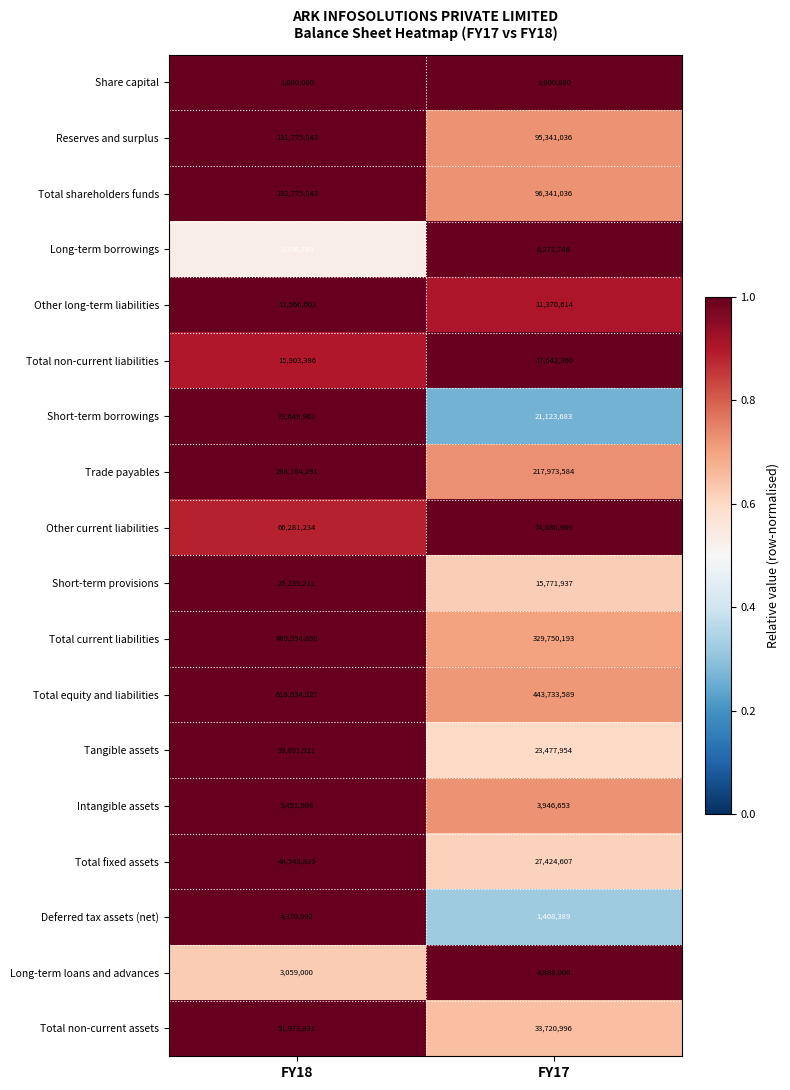

What is the average value of the Reserves and surplus series?

113558490